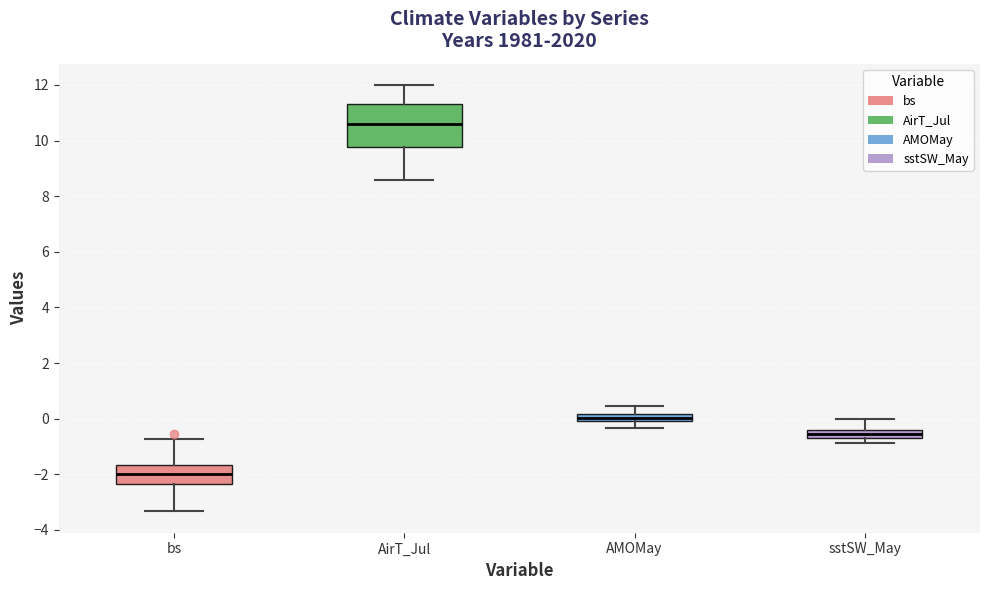

Comparing the boxes themselves (not the whiskers), which one is the tallest?

AirT_Jul